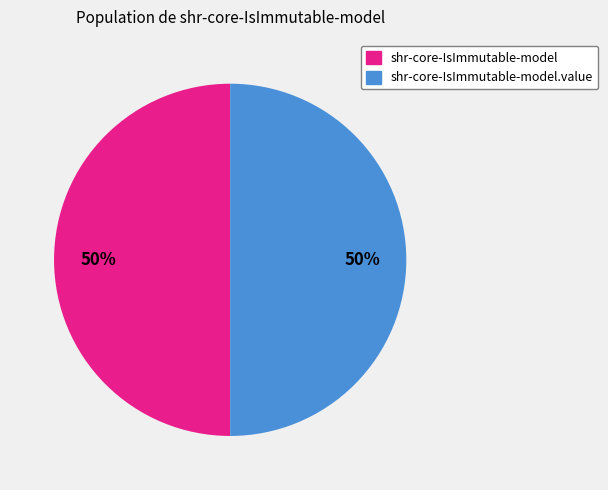

To the nearest percent, what is the average slice percentage?

50%